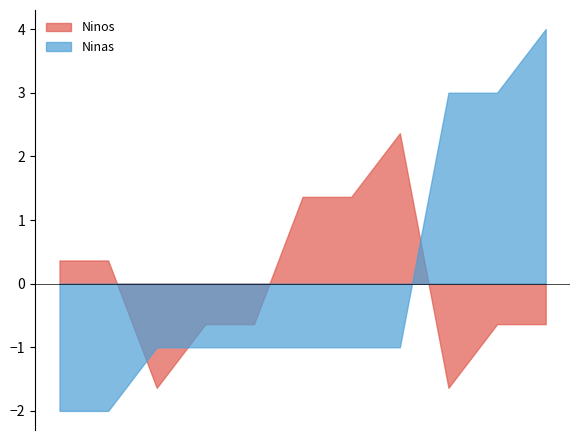

List the series in order of their peak value, lowest first.

Ninos, Ninas